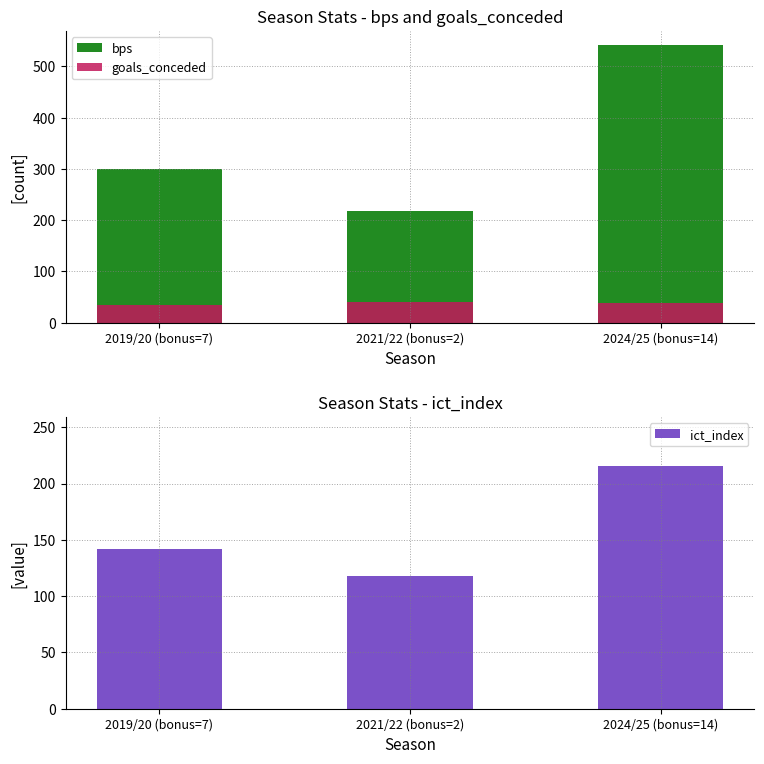

How many groups of bars are there?

3